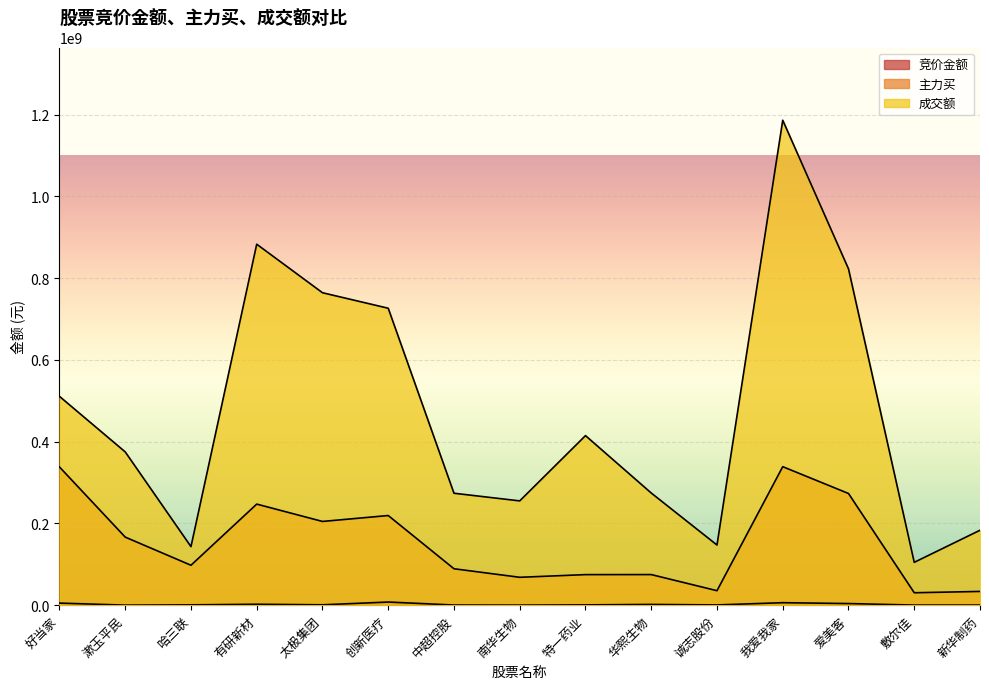

At which category is the sum across all series the highest?

我爱我家